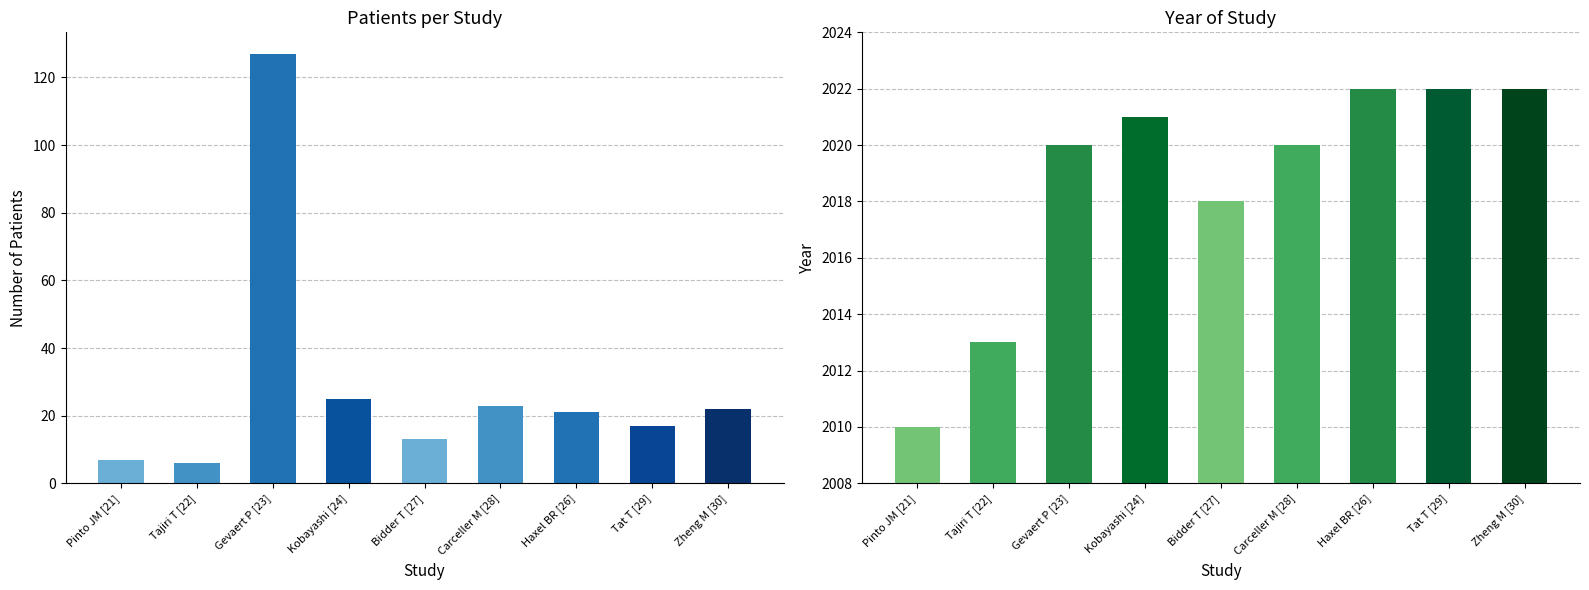

How many categories are shown in the chart?

9